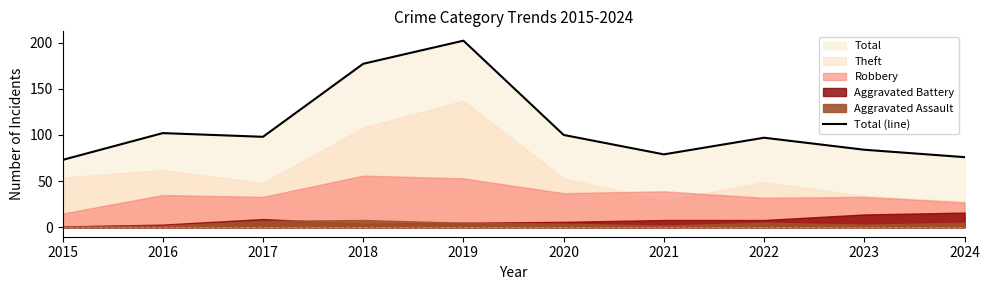

Rank the categories by value from lowest to highest.

2015, 2024, 2021, 2023, 2022, 2017, 2020, 2016, 2018, 2019